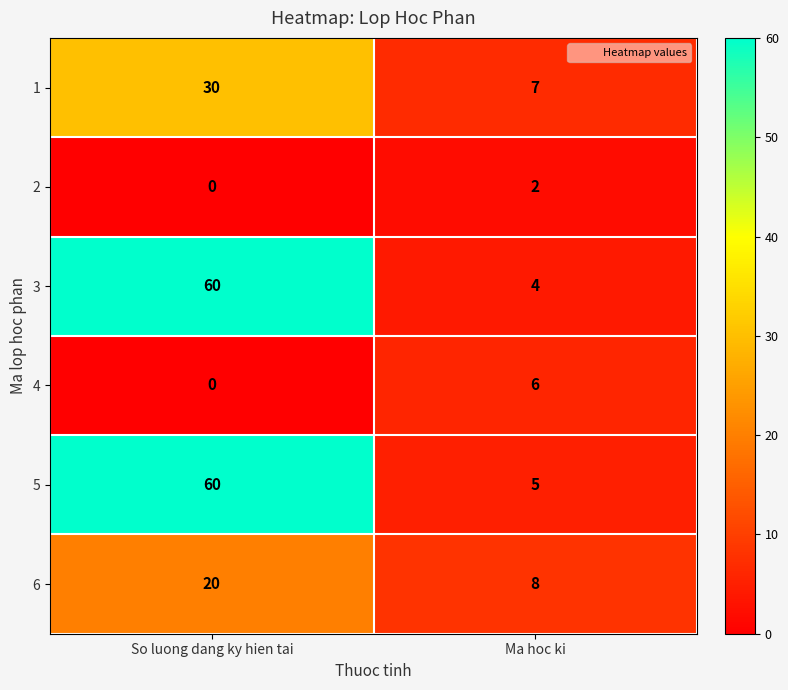

What is the average value of the 6 series?

14